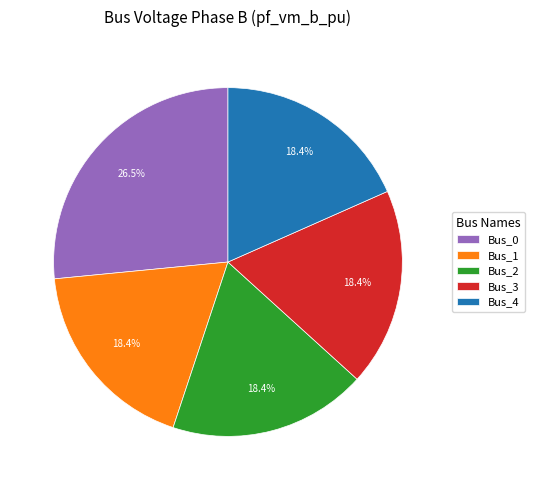

Combined, do Bus_0 and Bus_3 account for over 50%?

No